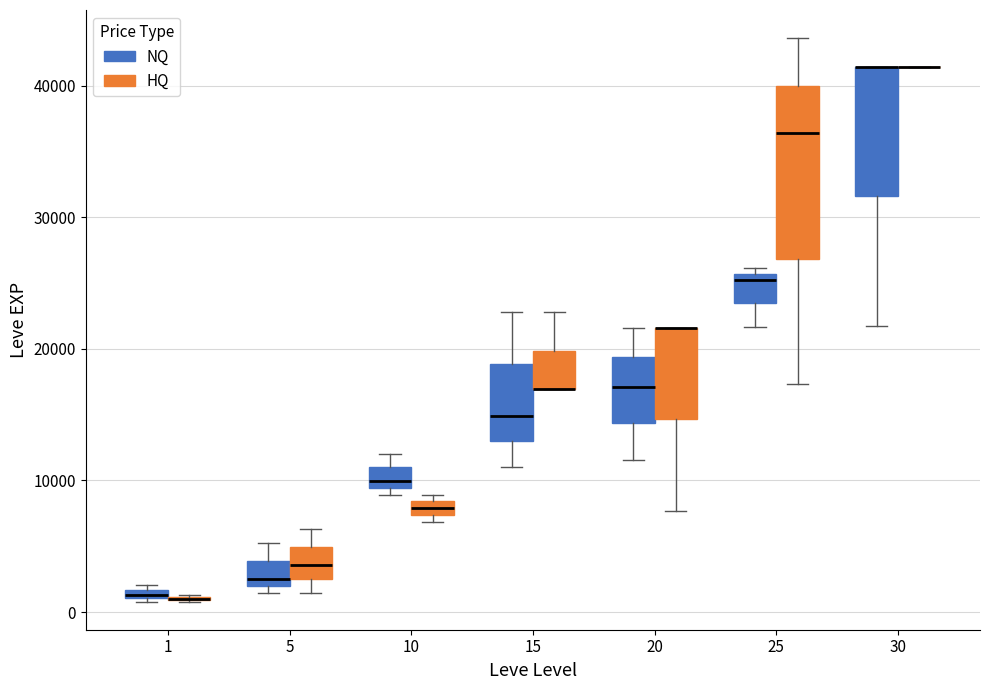

Which box is the tallest, from its lower edge to its upper edge?

25 (HQ)